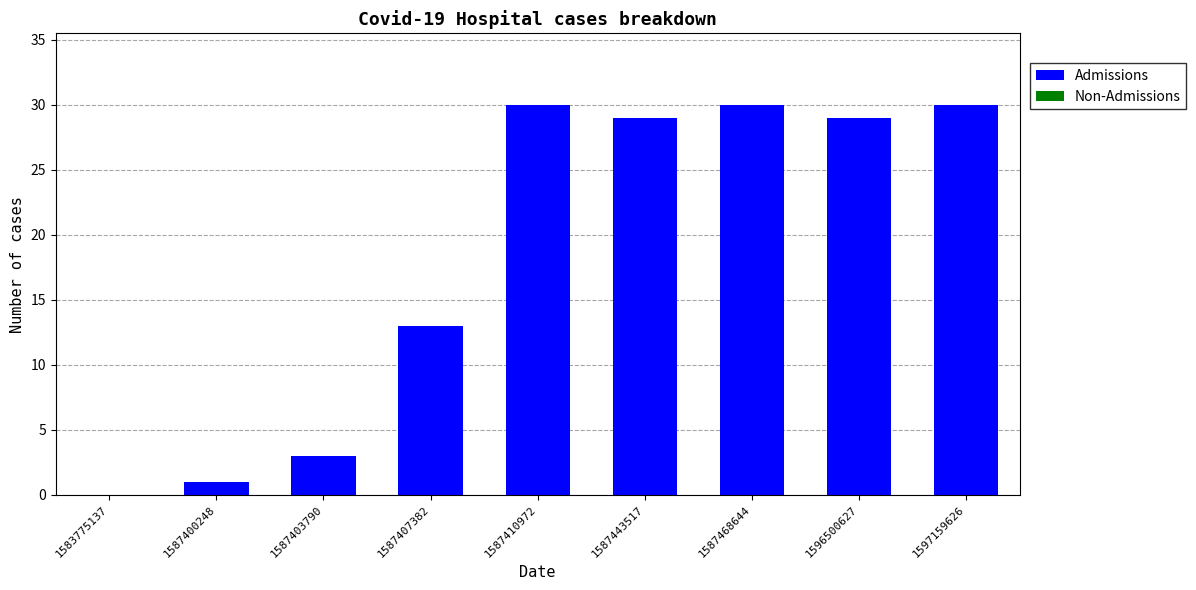

What is the maximum value shown in the chart?

30